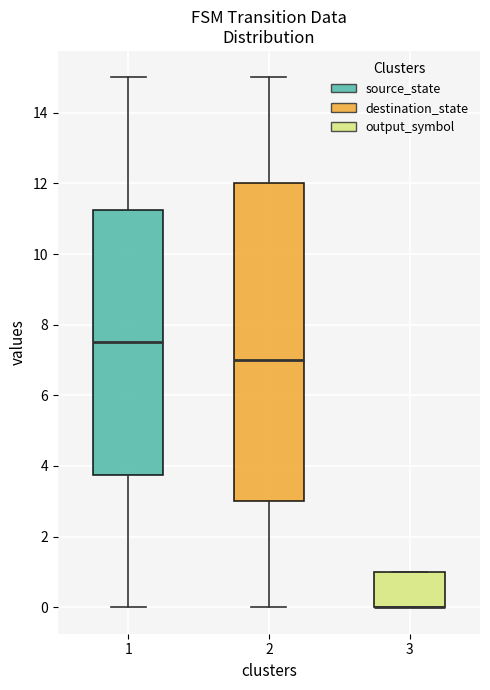

Reading left to right, read every box against the y-axis: the position of its median line, the range the box covers, and the ends of its whiskers. The values are not printed on the chart, so give them approximately, as read against the axis.

1: median 7.6, box 3.8 to 11.2, whiskers 0.0 to 15.0
2: median 7.0, box 3.0 to 12.0, whiskers 0.0 to 15.0
3: median 0.0 (drawn on the box's lower edge), box 0.0 to 1.0, whiskers 0.0 to 1.0